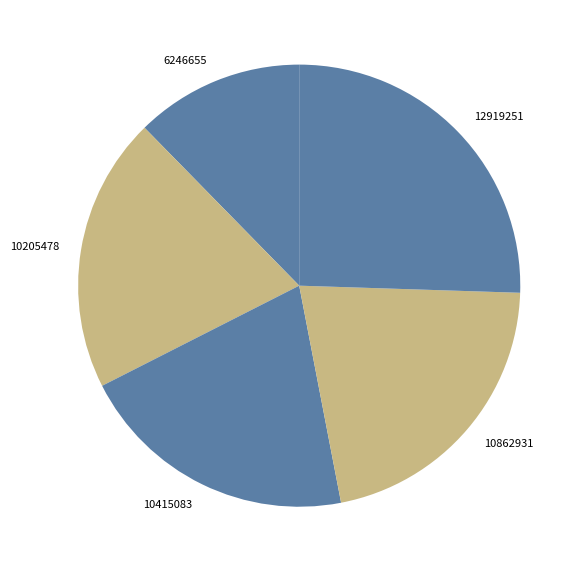

Is the sum of 10415083 and 10862931 greater than half?

No